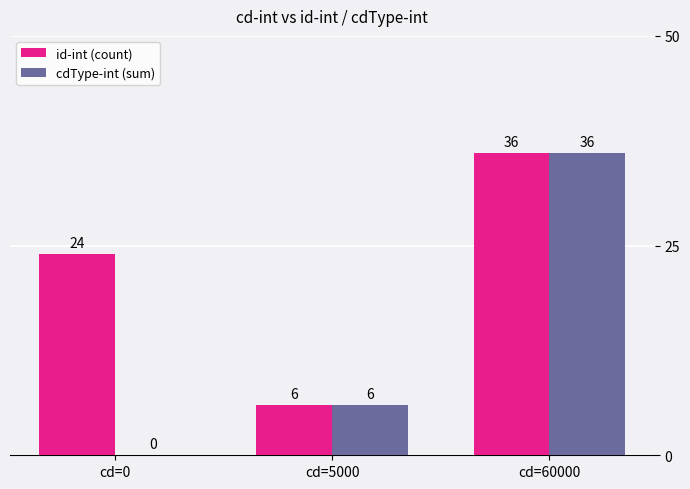

Is it true that cdType-int (sum) equals 0 at cd=0?

True